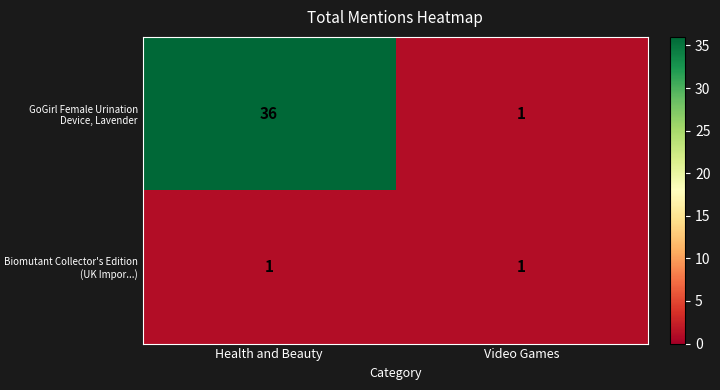

Reading left to right, extract all data points from this chart.

GoGirl Female Urination Device, Lavender: Health and Beauty=36	Video Games=1
Biomutant Collector's Edition (UK Impor...): Health and Beauty=1	Video Games=1